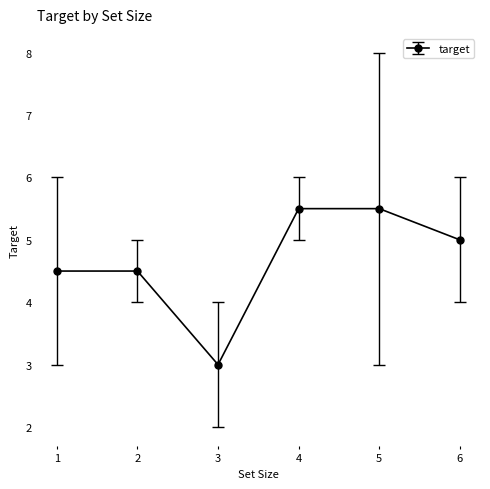

What is the change in value from 3 to 4?

+2.5